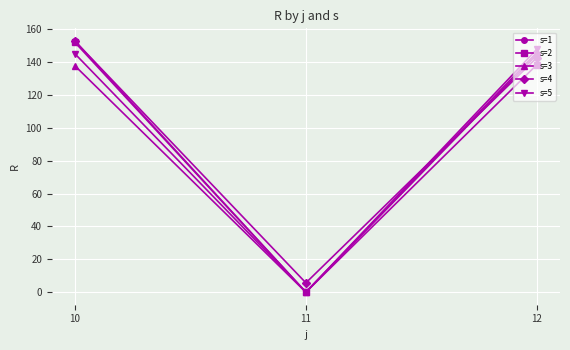

Rank the categories by s=5 value from highest to lowest.

12, 10, 11